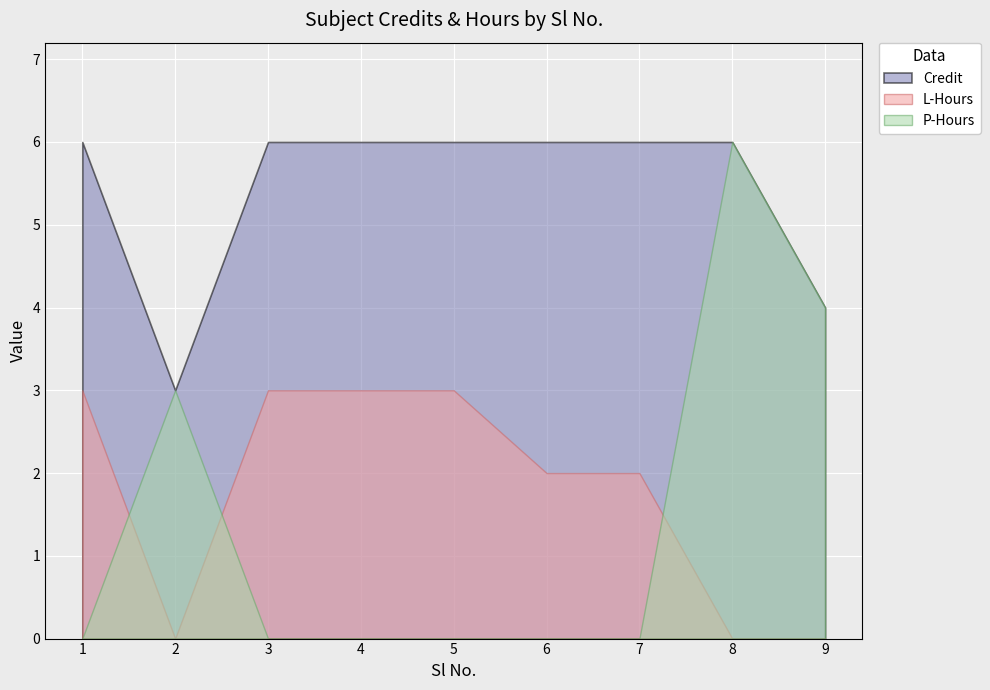

How many L-Hours values are between 0 and 3?

9